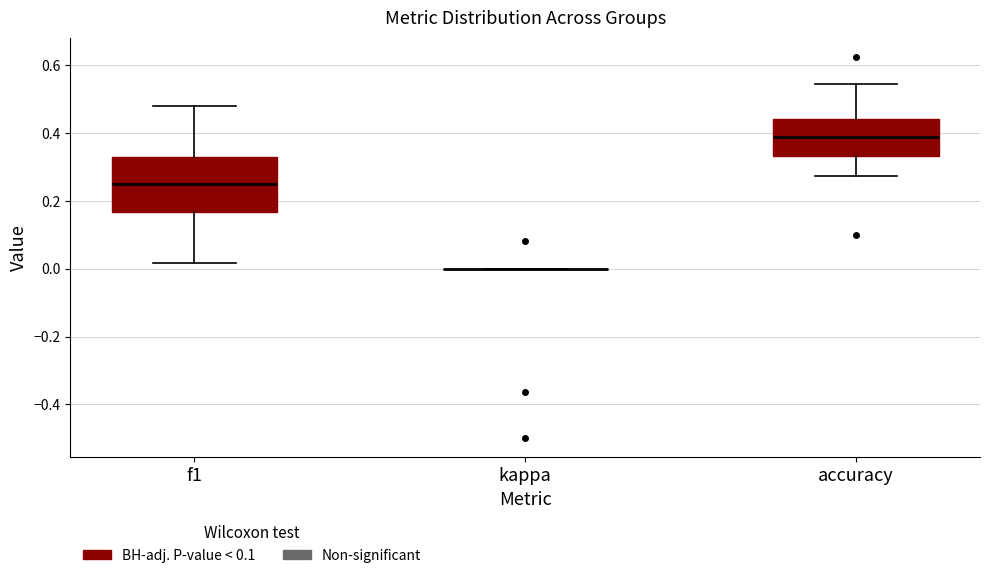

Reading left to right, transcribe this box plot: for each box, give where its median line is, the range the box spans, and where its two whiskers end, as read against the y-axis. The values are not printed on the chart, so give them approximately, as read against the axis.

f1: median 0.24, box 0.16 to 0.32, whiskers 0.02 to 0.48
kappa: box collapsed to a line at 0.00, whiskers 0.00 to 0.00
accuracy: median 0.38, box 0.34 to 0.44, whiskers 0.28 to 0.54